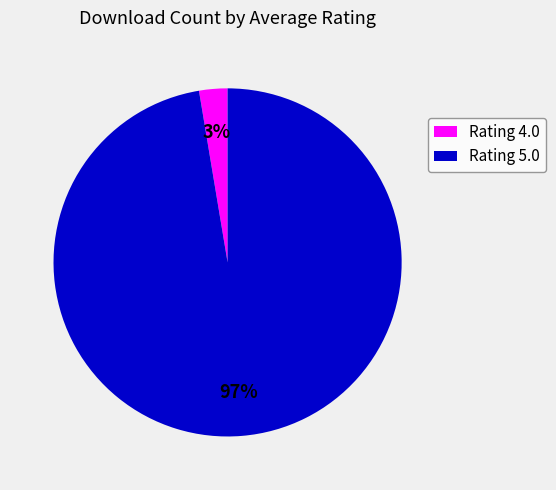

Does any single category account for the majority?

Yes